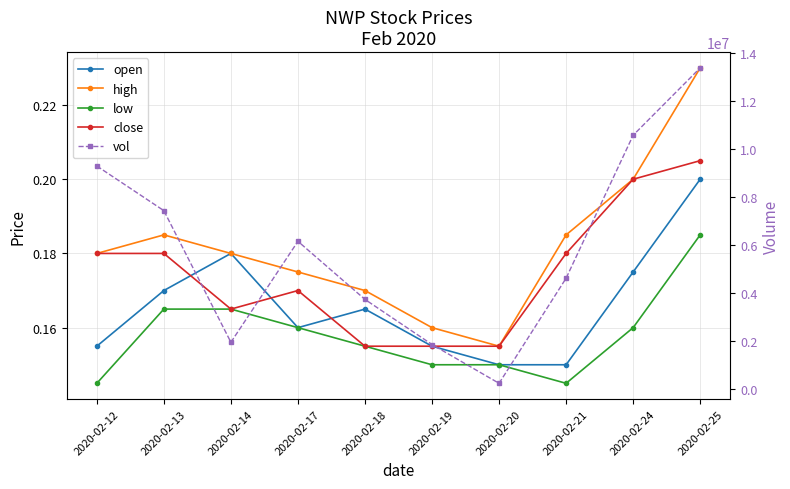

True or false: low and close intersect in this chart.

False